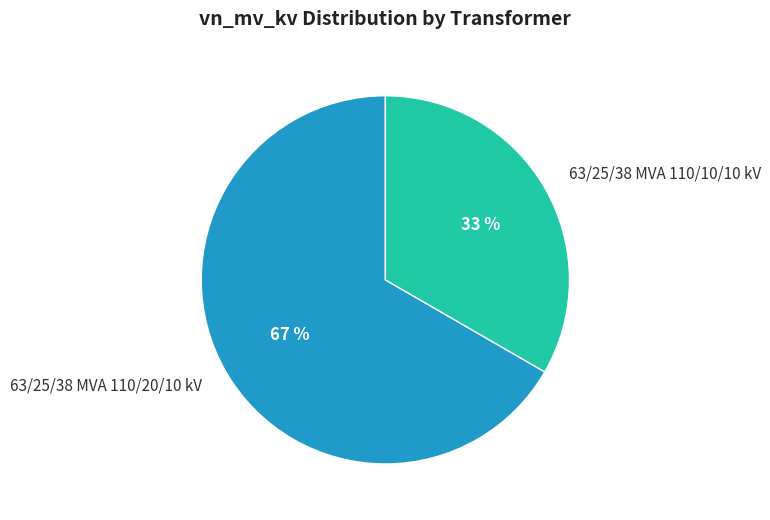

Count the number of slices in the pie.

2